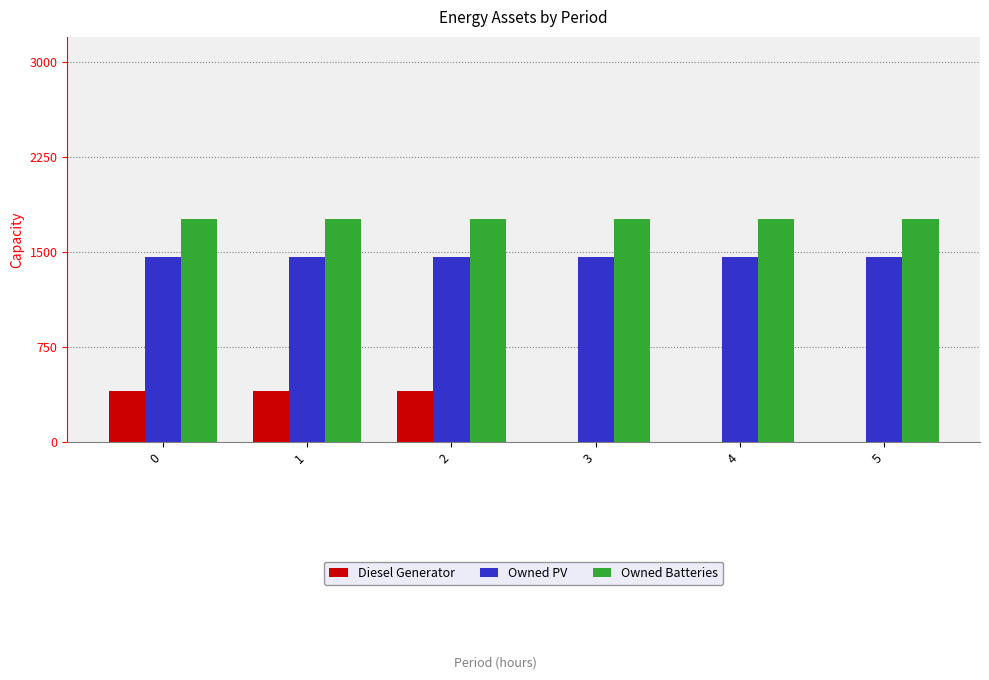

The Owned Batteries series shows 1762 at 0. True or false?

True